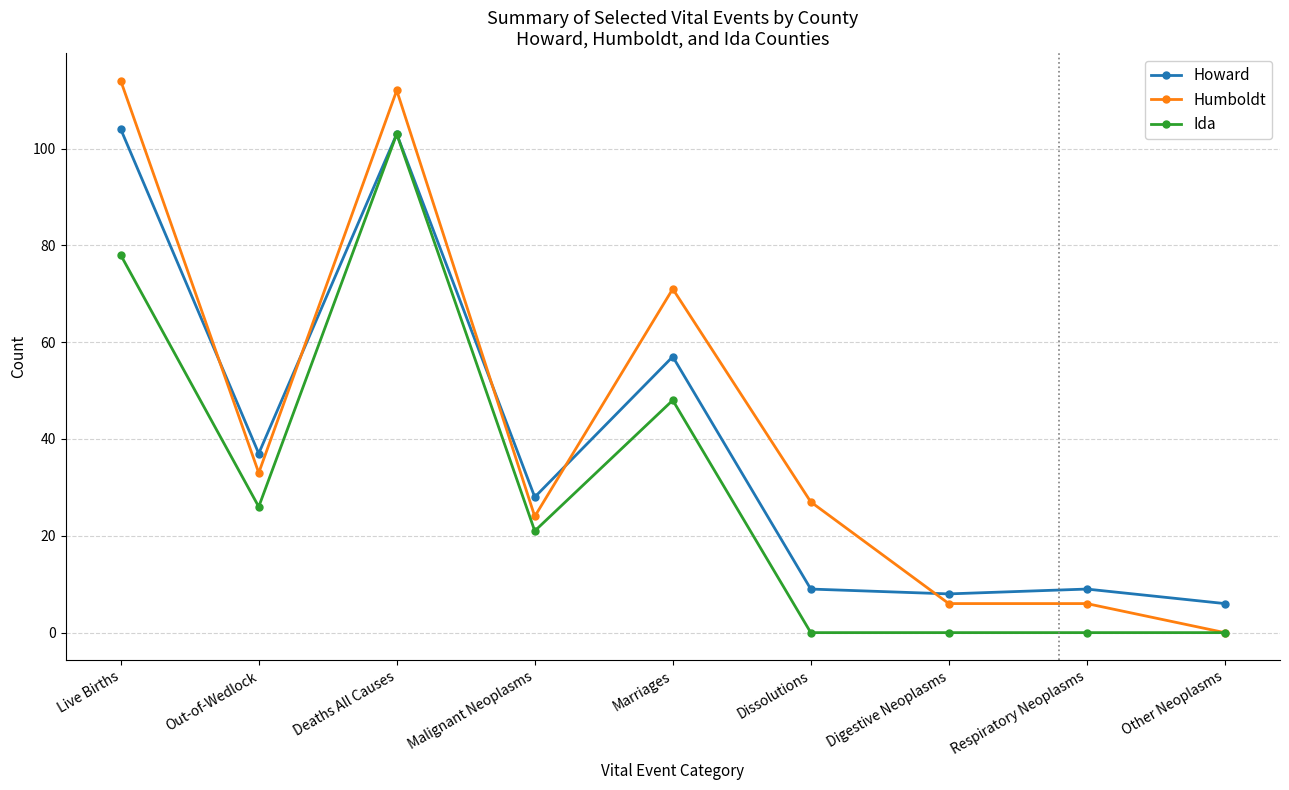

True or false: Humboldt has more than 0 points higher than both neighbors.

True